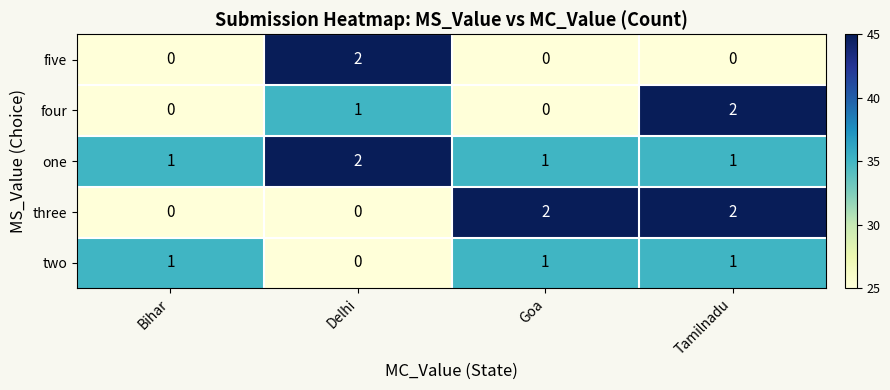

True or false: one has a value of 0 at Tamilnadu.

False